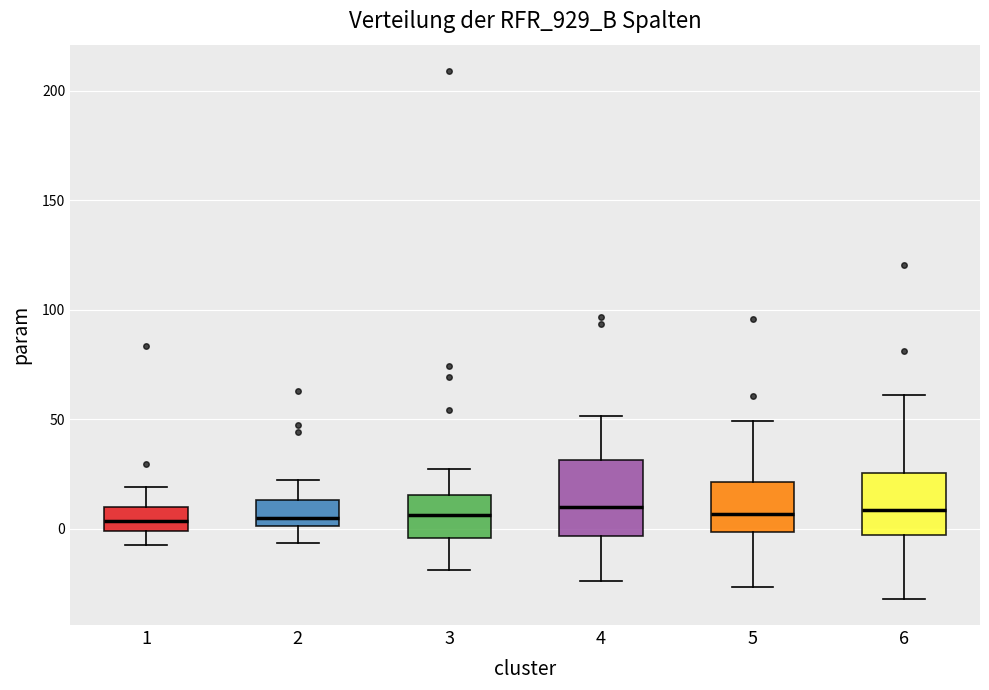

Where does the lower whisker of the box at x = 4 end on the y-axis? The values are not printed on the chart, so give them approximately, as read against the axis.

-25